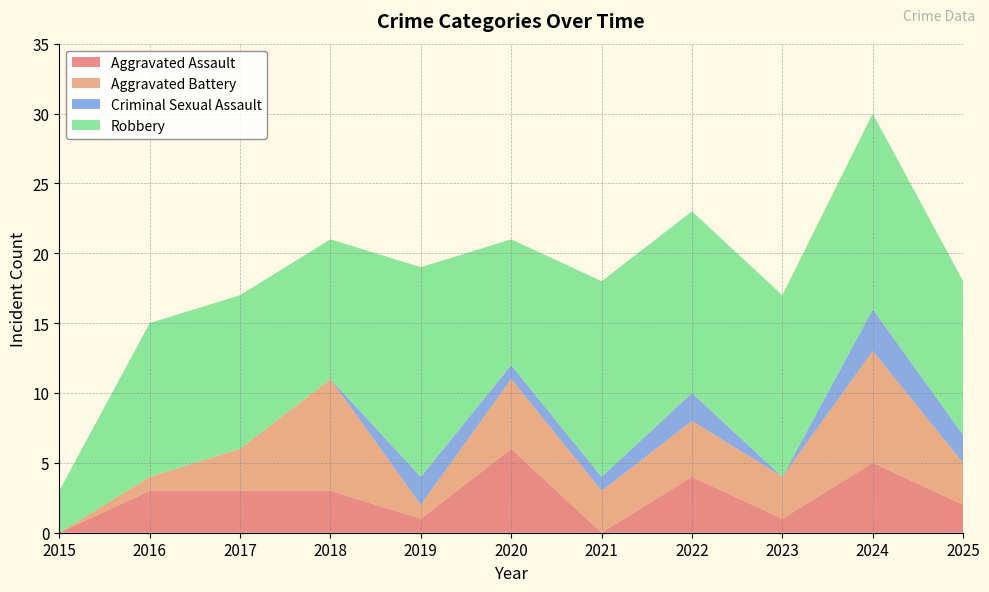

Reading right to left, what are all the values shown in this chart?

Aggravated Assault: 2	5	1	4	0	6	1	3	3	3	0
Aggravated Battery: 3	8	3	4	3	5	1	8	3	1	0
Criminal Sexual Assault: 2	3	0	2	1	1	2	0	0	0	0
Robbery: 11	14	13	13	14	9	15	10	11	11	3